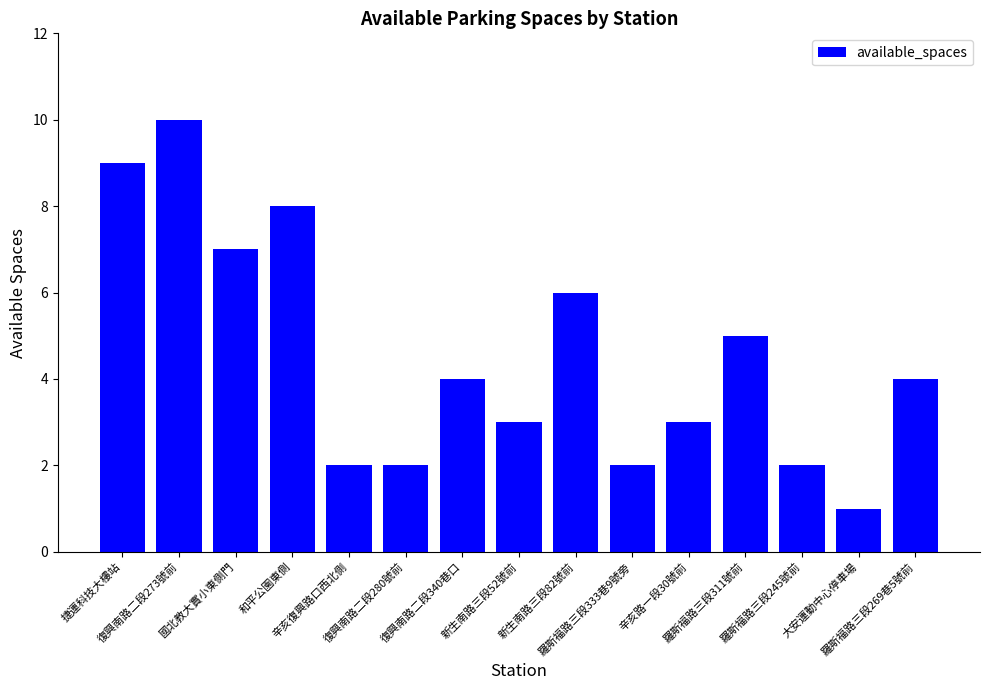

What is the change in value from 新生南路三段82號前 to 羅斯福路三段333巷9號旁?

-4